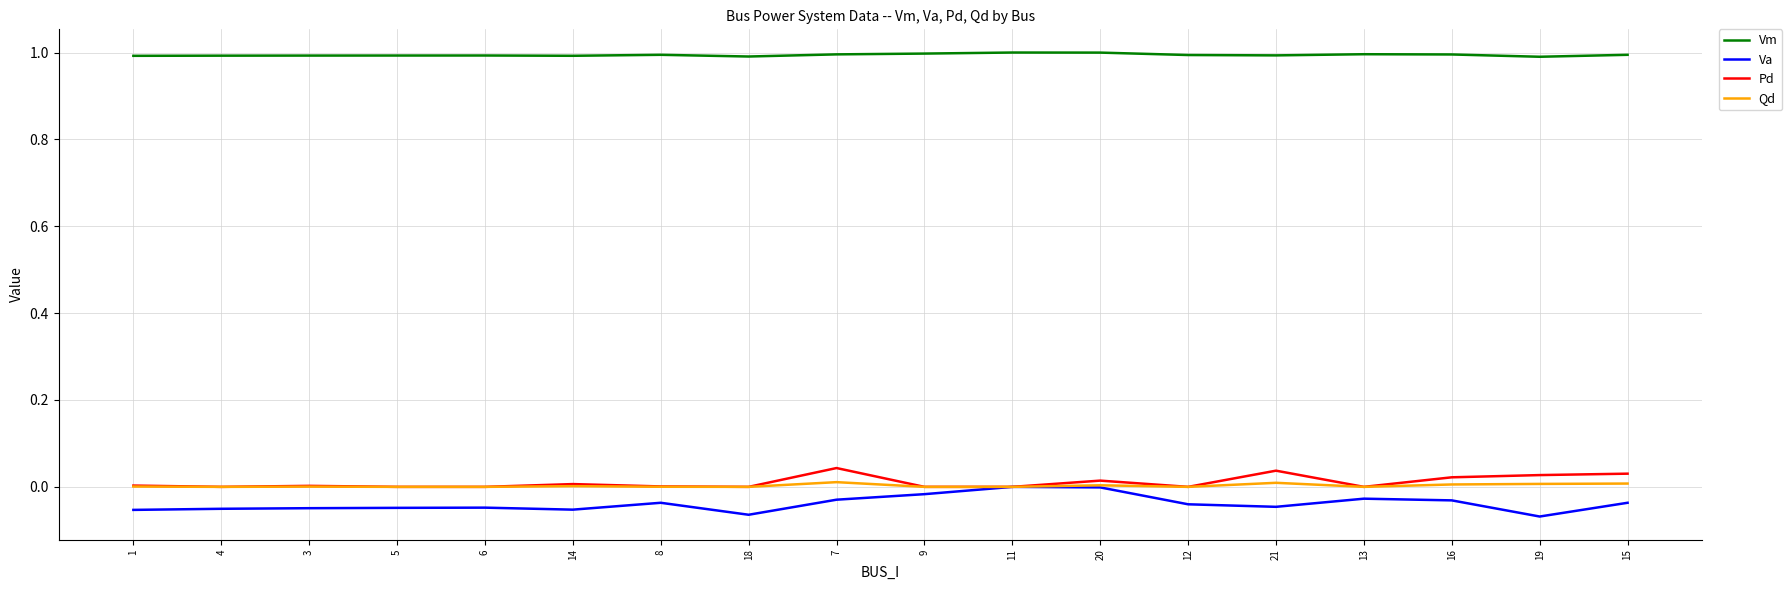

What position from the left is 3?

3